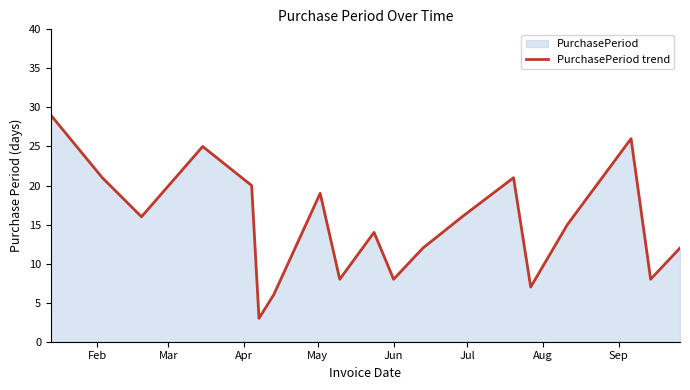

How many values exceed 15?

9